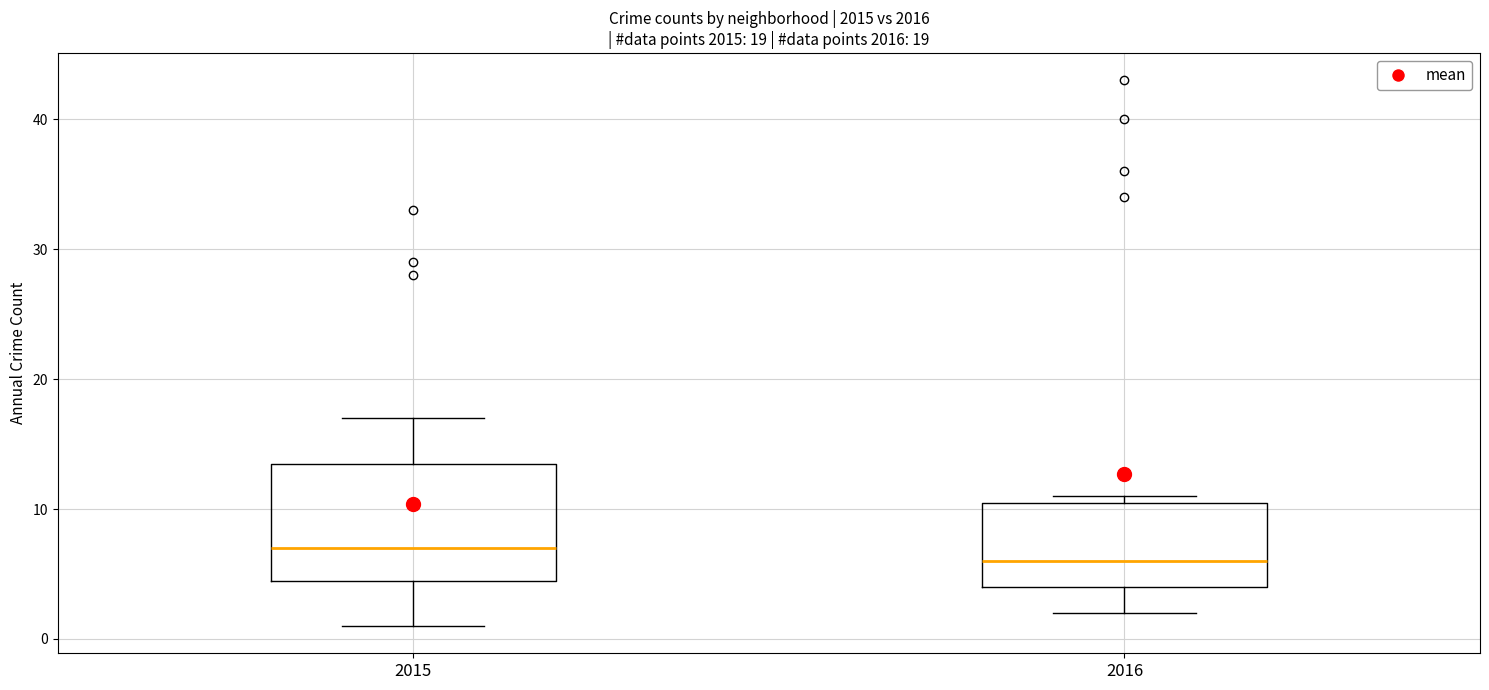

Which box is the tallest, from its lower edge to its upper edge?

2015